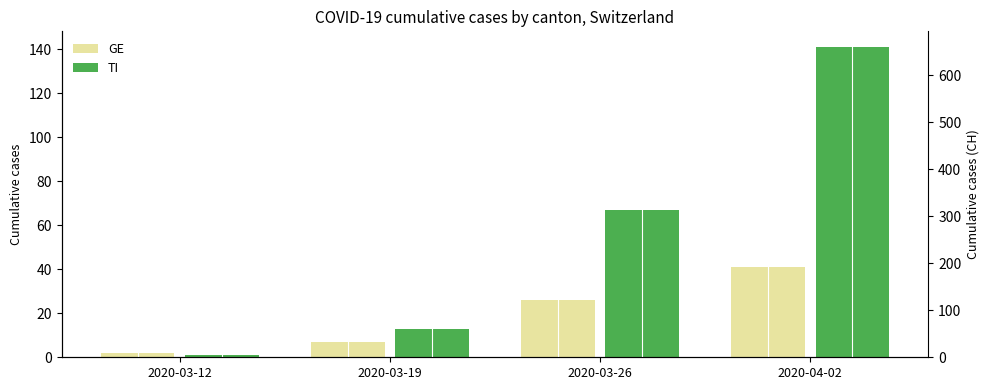

What is the difference between the TI values at 2020-03-26 and 2020-04-02?

74